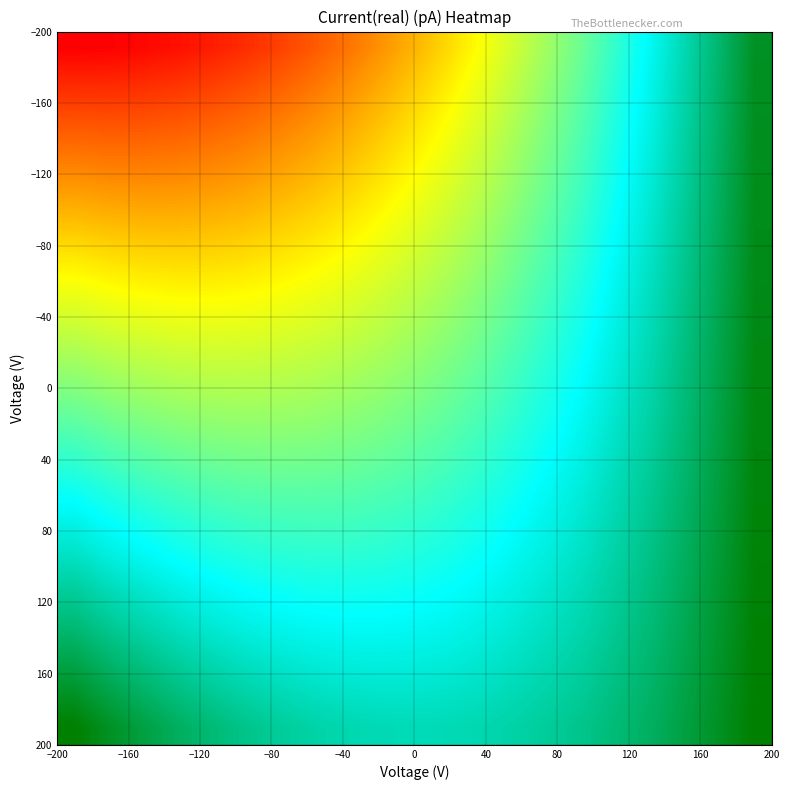

How many categories are shown in the chart?

21